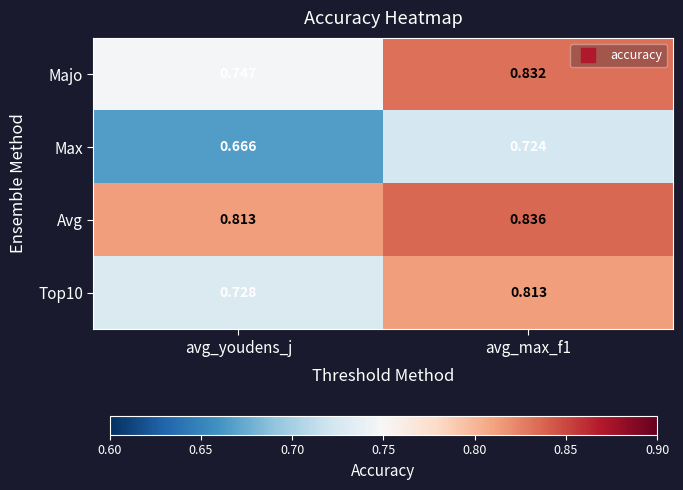

Which series has the largest total across all categories?

Avg